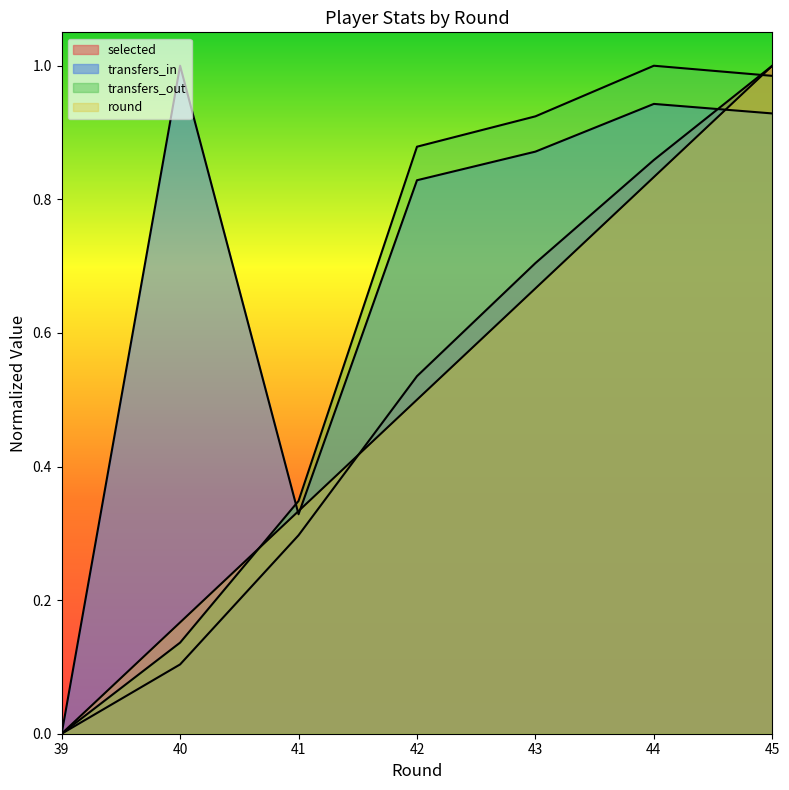

How many positive values does the transfers_in series have?

6